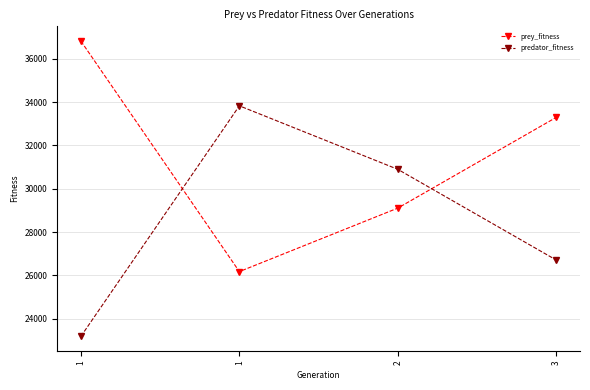

Where does the prey_fitness series first go above 33293?

1